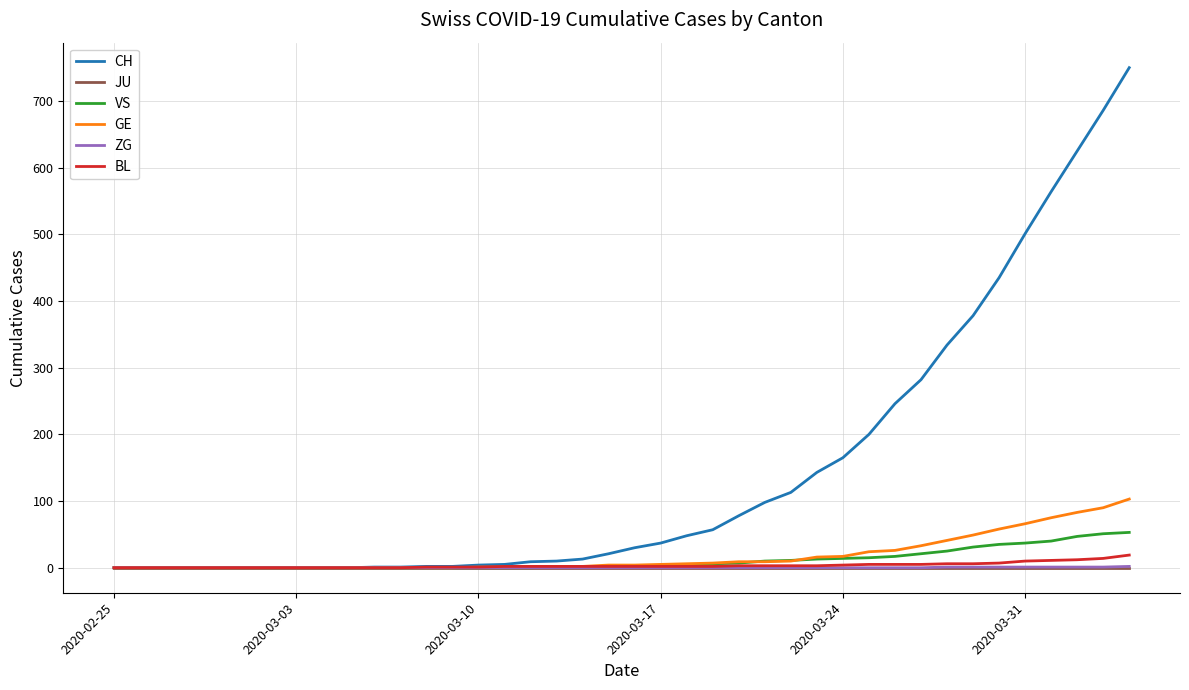

Which series has the largest range (max minus min)?

CH